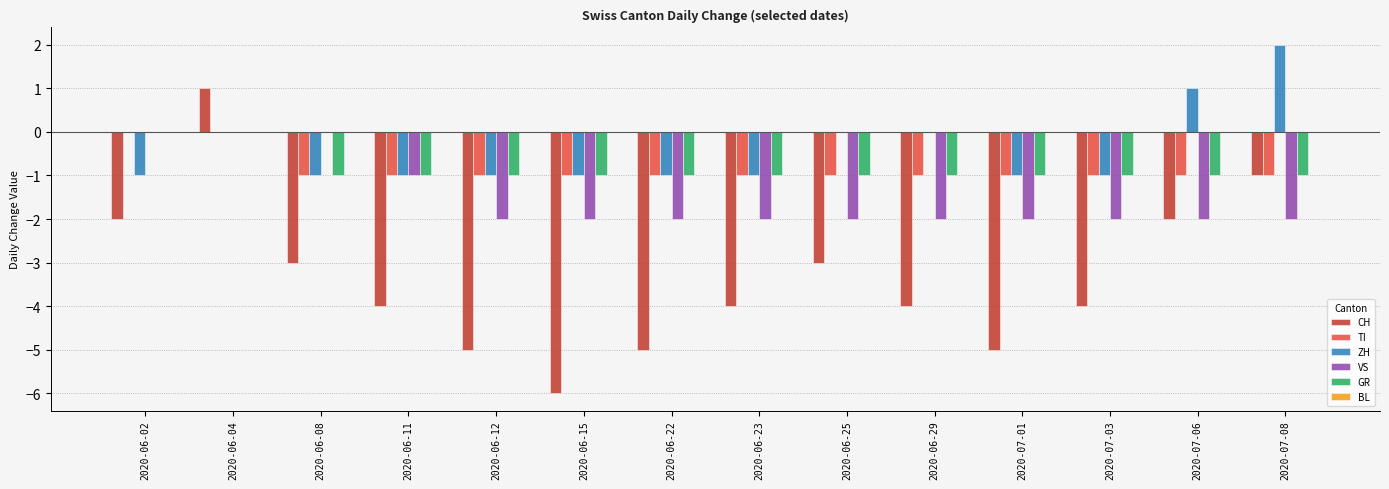

The CH series shows -2 at 2020-06-29. True or false?

False